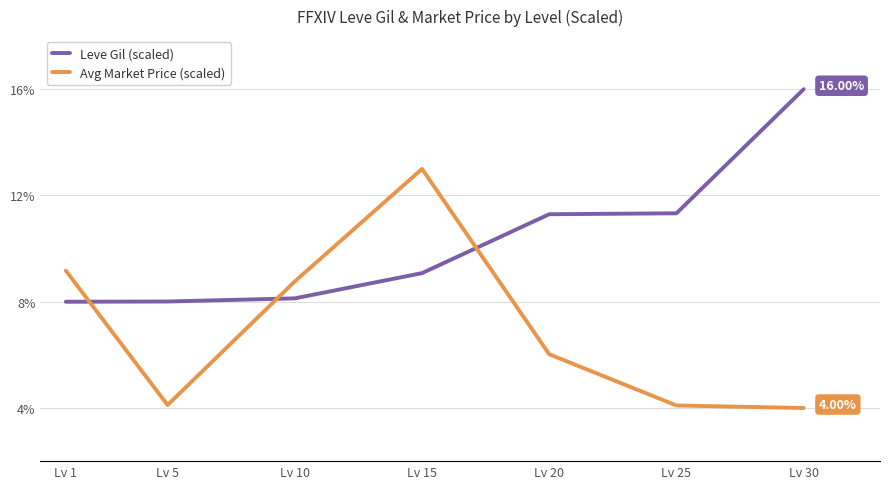

Reading left to right, list all the values displayed in this chart.

Leve Gil (scaled): 8.0	8.0	8.1	9.1	11.3	11.3	16.0
Avg Market Price (scaled): 9.2	4.1	8.8	13.0	6.0	4.1	4.0